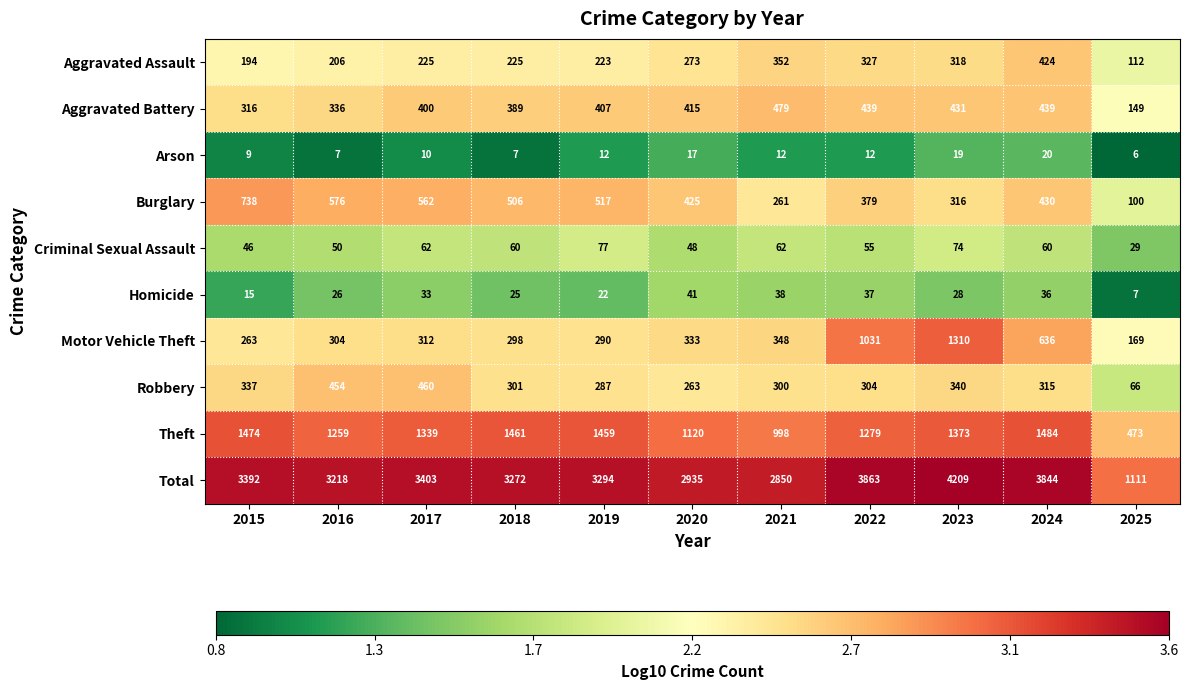

What is the sum of the Homicide values at 2025 and 2018?

32